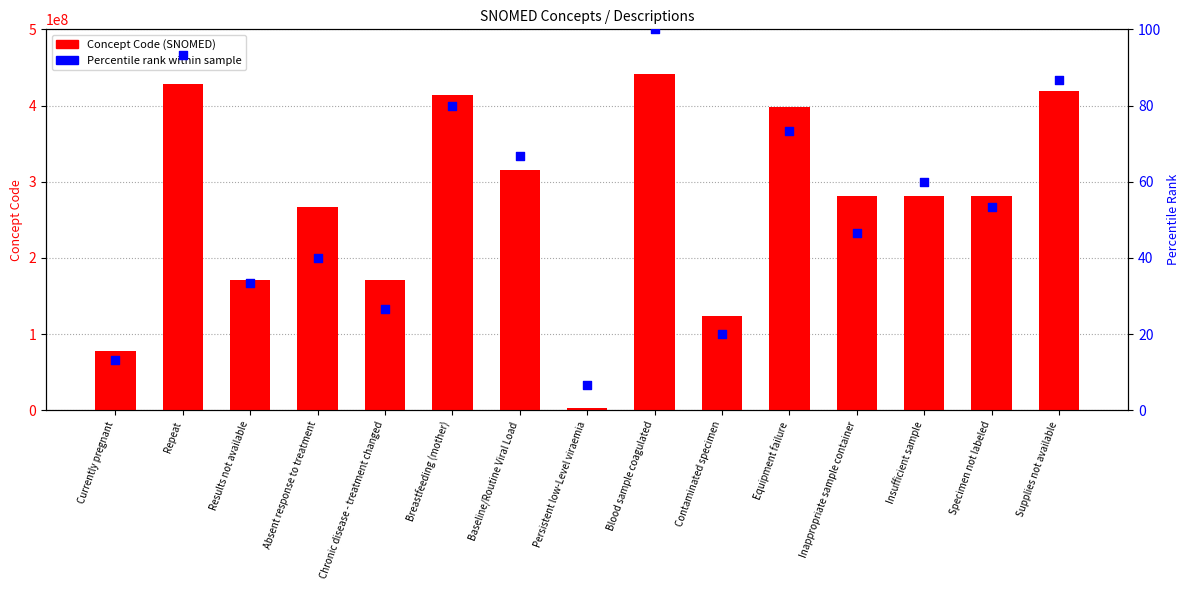

Which series has the widest spread of Y values?

Concept Code (SNOMED)